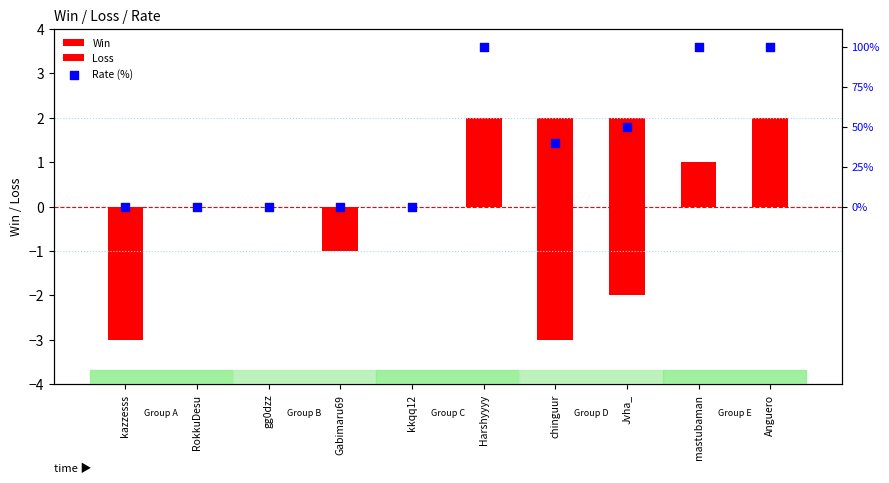

Which series has the widest spread of Y values?

Loss